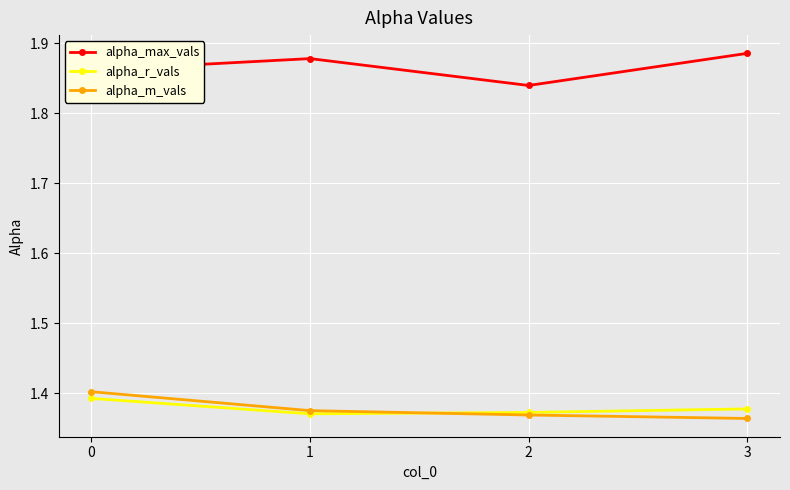

How many alpha_m_vals values are between 1 and 2?

4